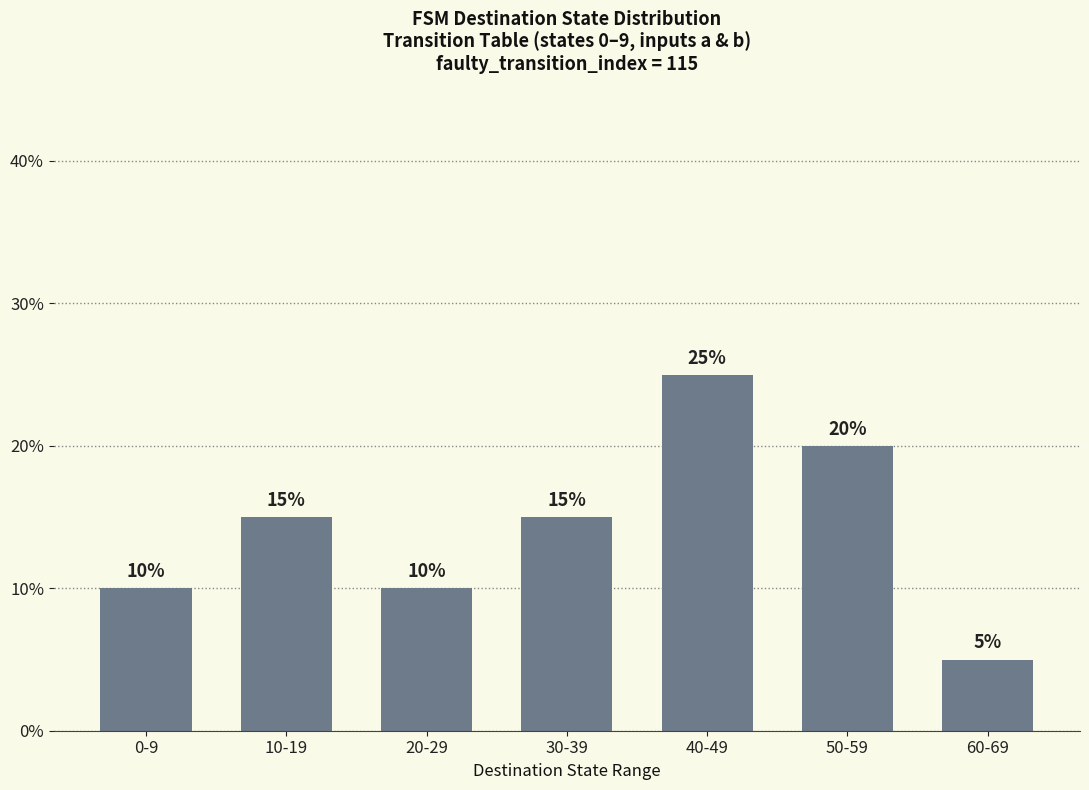

What is the smallest value displayed?

5